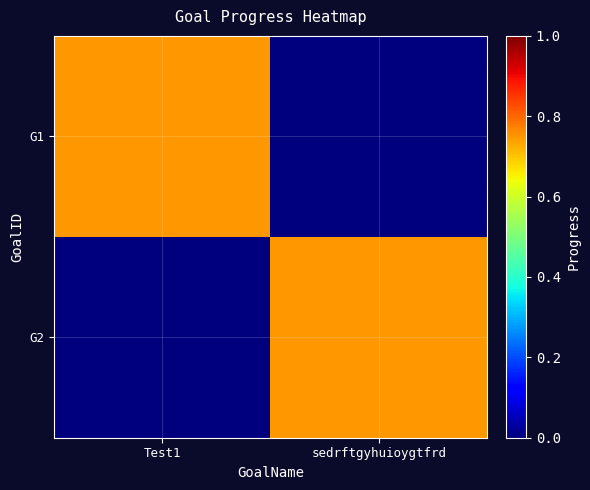

At sedrftgyhuioygtfrd, list the series in order from largest to smallest.

G2, G1